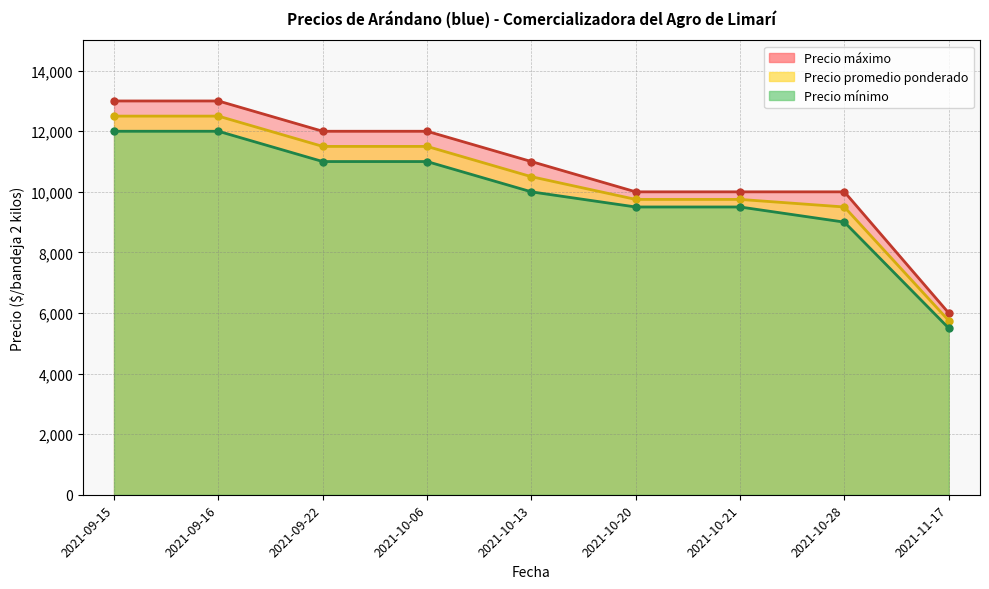

Reading left to right, list all the values displayed in this chart.

Precio máximo: 2021-09-15=13000	2021-09-16=13000	2021-09-22=12000	2021-10-06=12000	2021-10-13=11000	2021-10-20=10000	2021-10-21=10000	2021-10-28=10000	2021-11-17=6000
Precio promedio ponderado: 2021-09-15=12500	2021-09-16=12500	2021-09-22=11500	2021-10-06=11500	2021-10-13=10500	2021-10-20=9750	2021-10-21=9750	2021-10-28=9500	2021-11-17=5750
Precio mínimo: 2021-09-15=12000	2021-09-16=12000	2021-09-22=11000	2021-10-06=11000	2021-10-13=10000	2021-10-20=9500	2021-10-21=9500	2021-10-28=9000	2021-11-17=5500